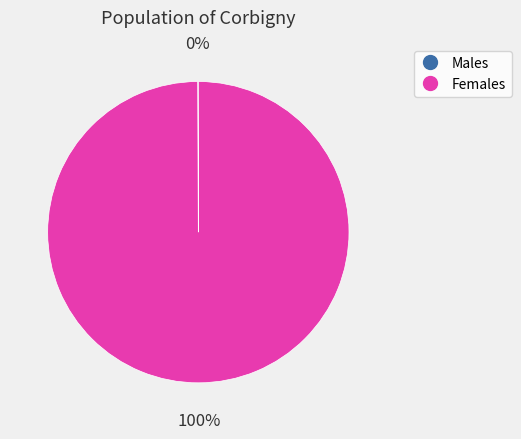

Does any single category account for the majority?

Yes